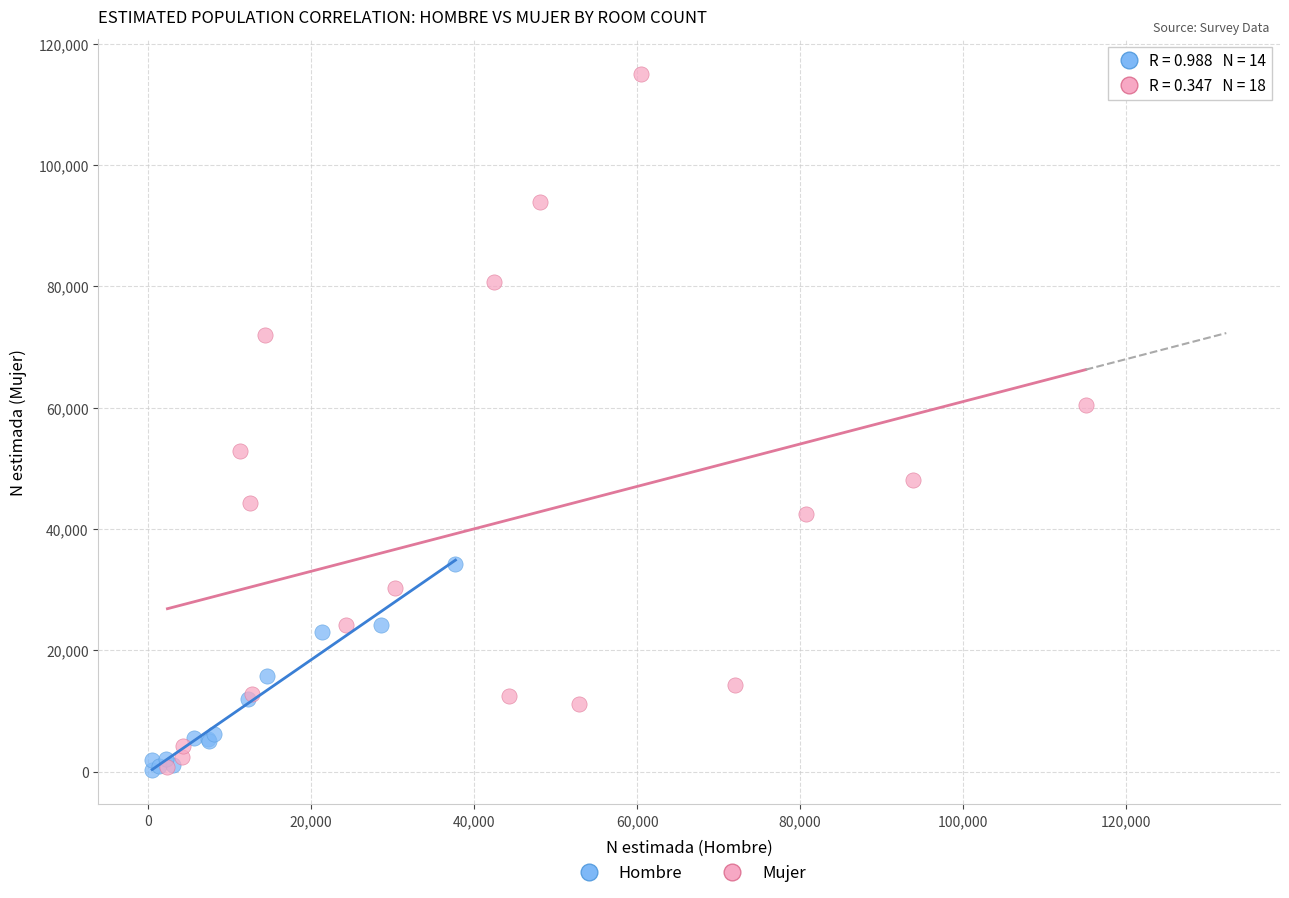

Which series reaches the maximum Y coordinate?

Mujer